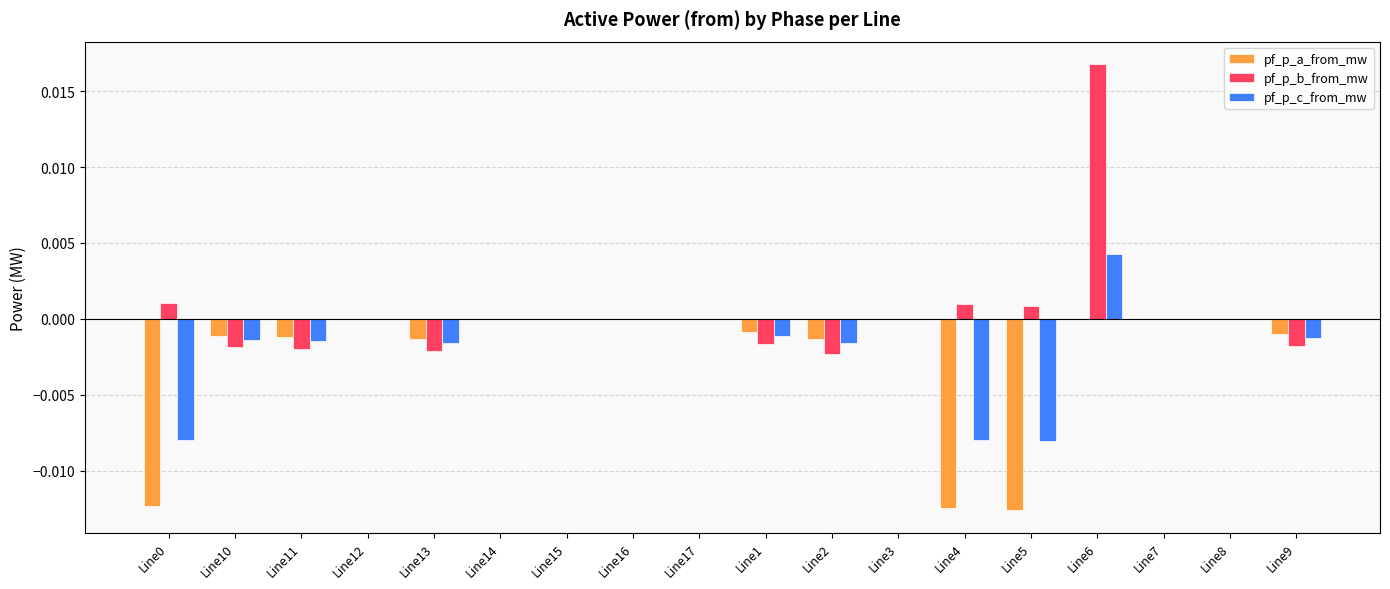

Are the bars grouped side by side (vs. stacked)?

Yes